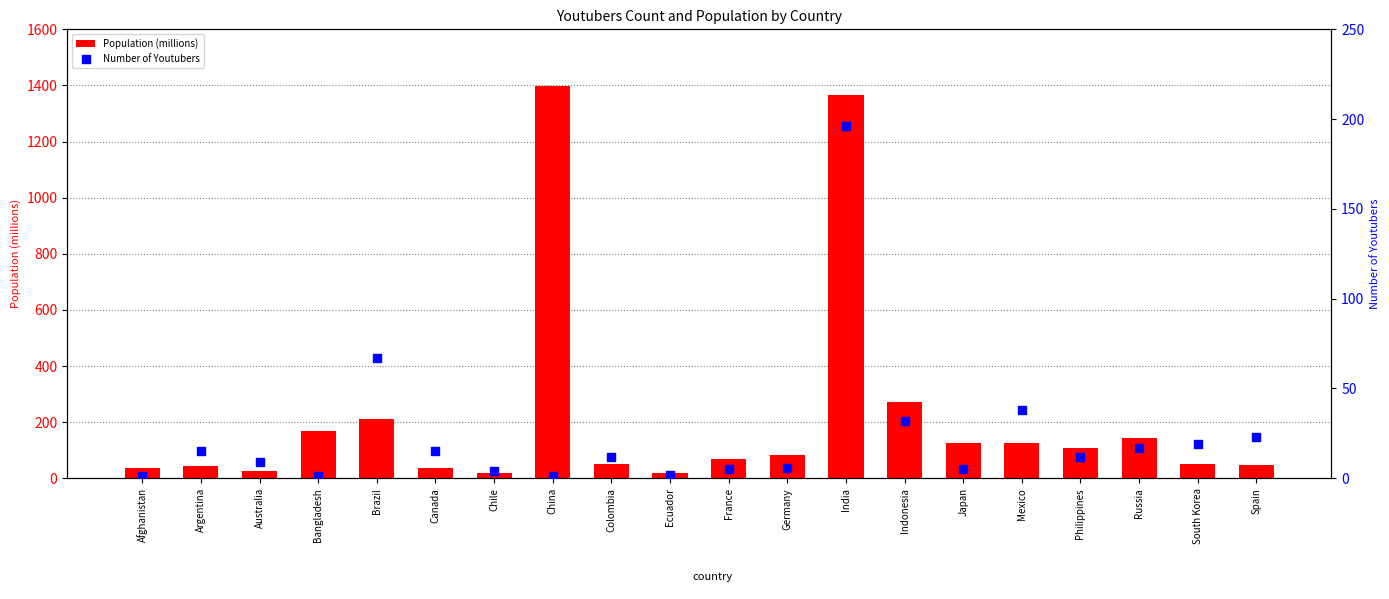

At how many categories does at least one series exceed 718?

2